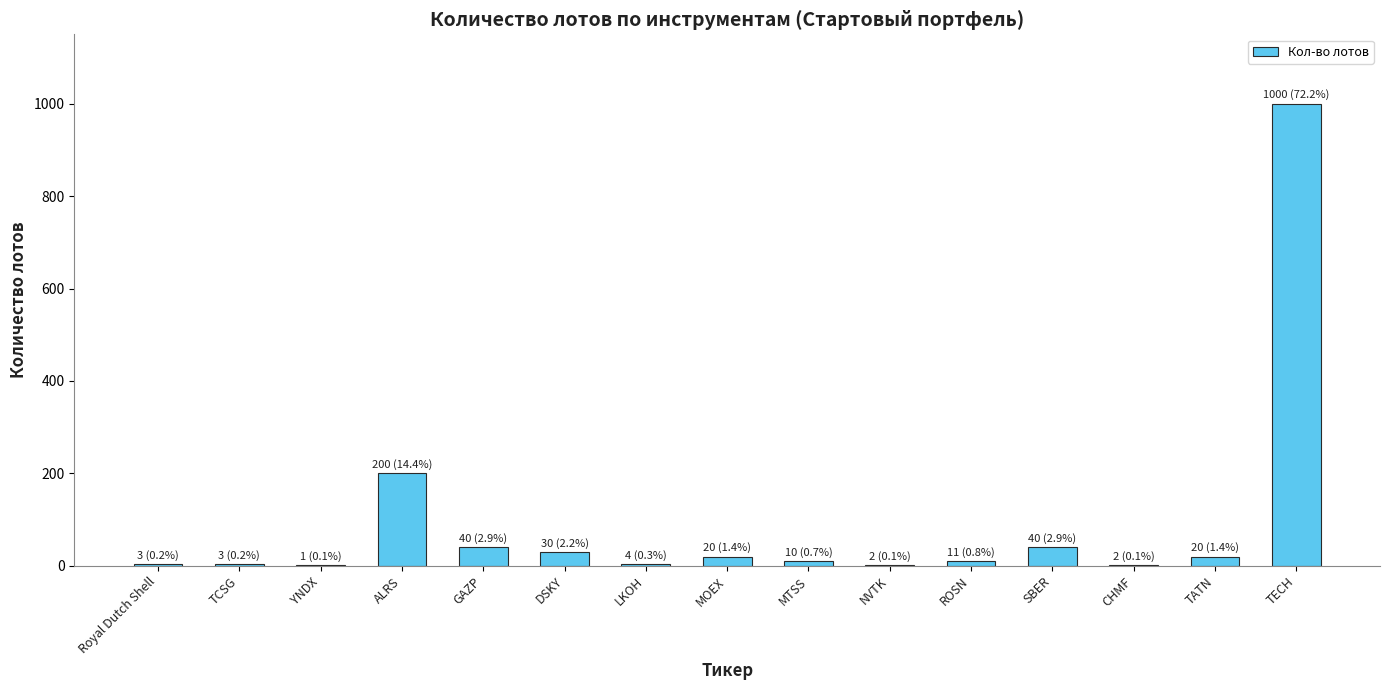

What is the change in value from LKOH to MOEX?

+16